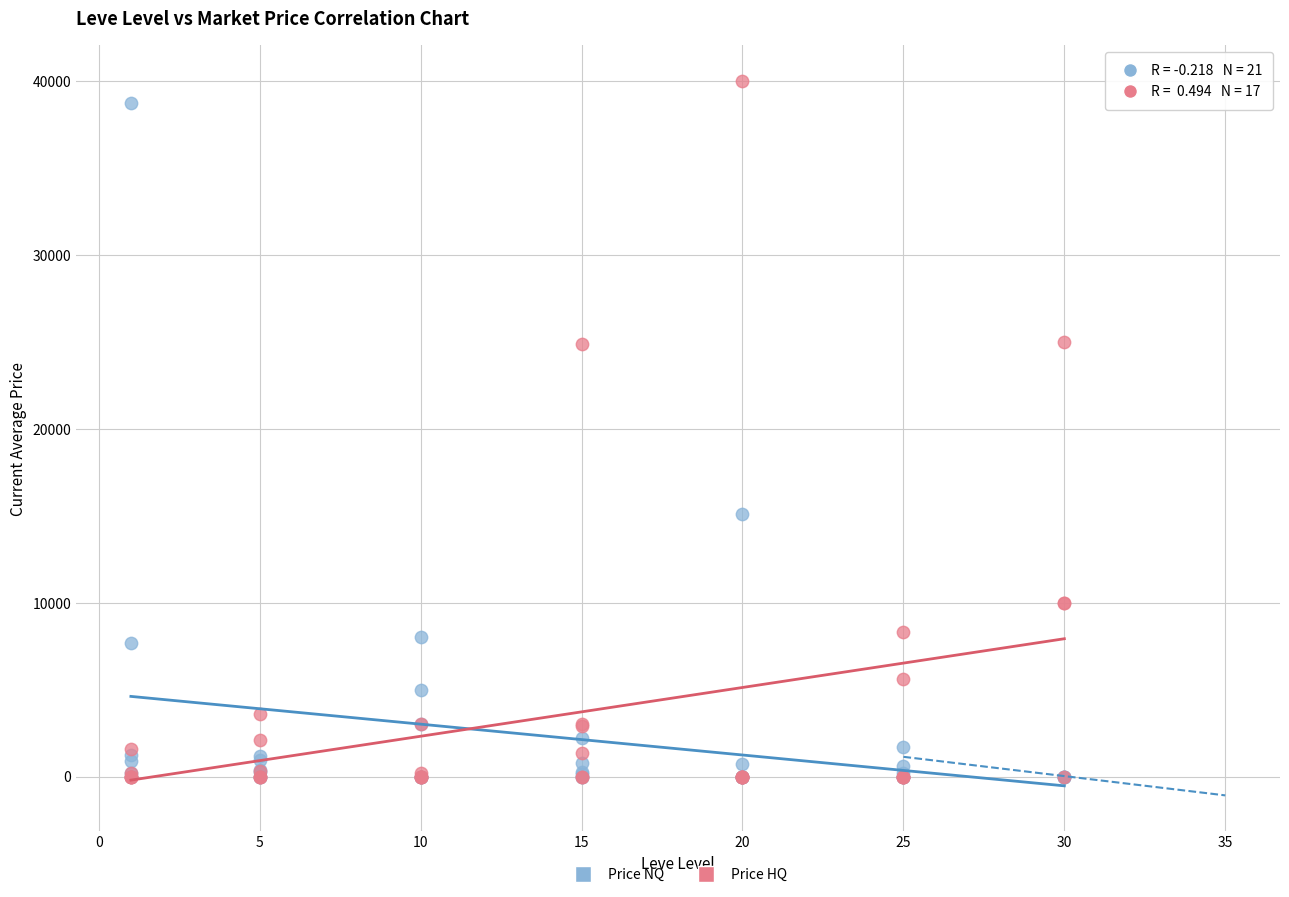

In the Price NQ series, what Y value is closest to 19356?

15117.8